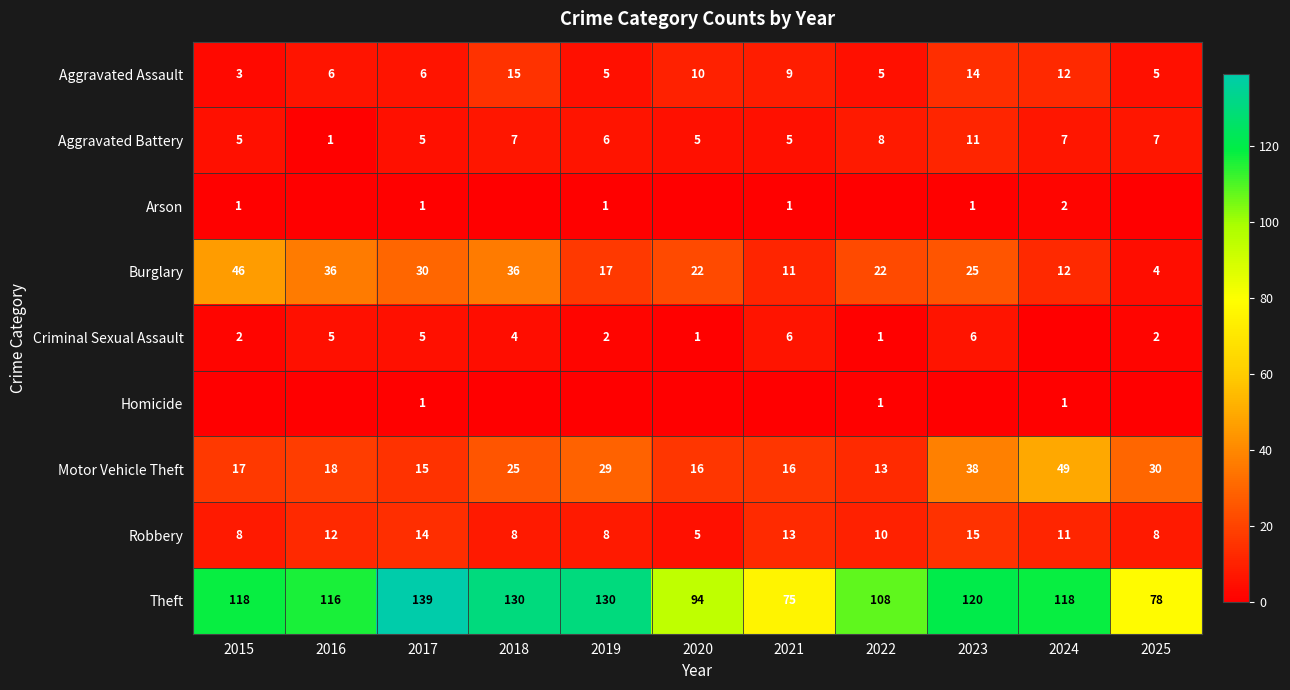

Is it true that Burglary equals 19 at 2018?

False